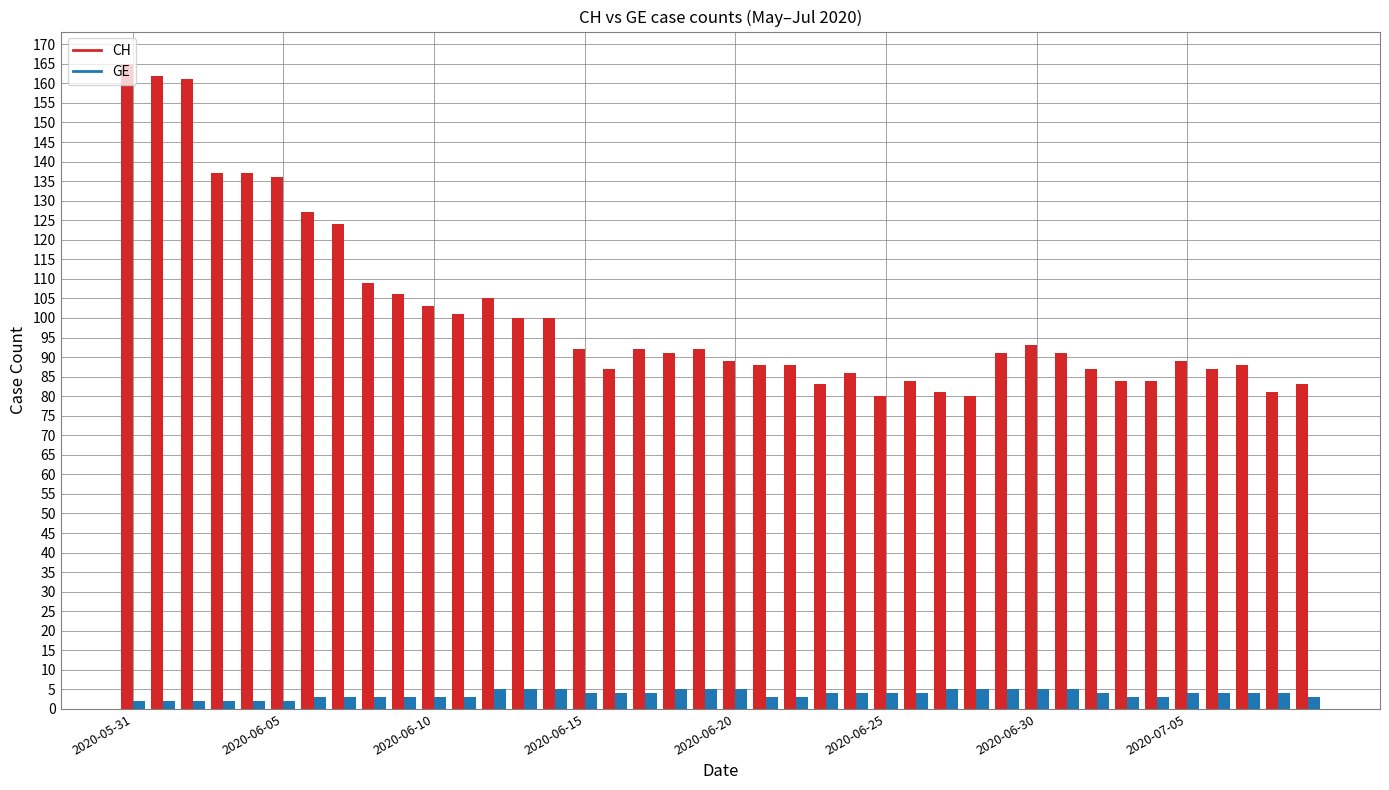

How many categories are shown in the chart?

40